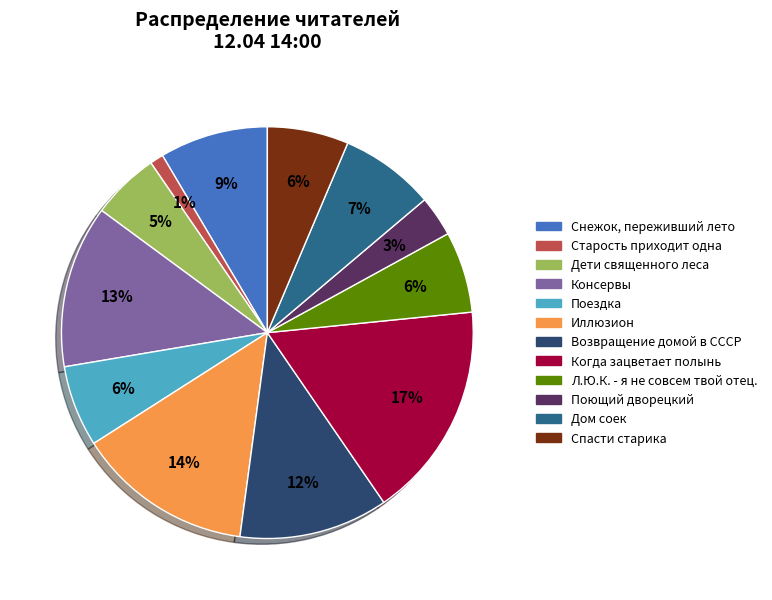

How many segments does this pie chart have?

12